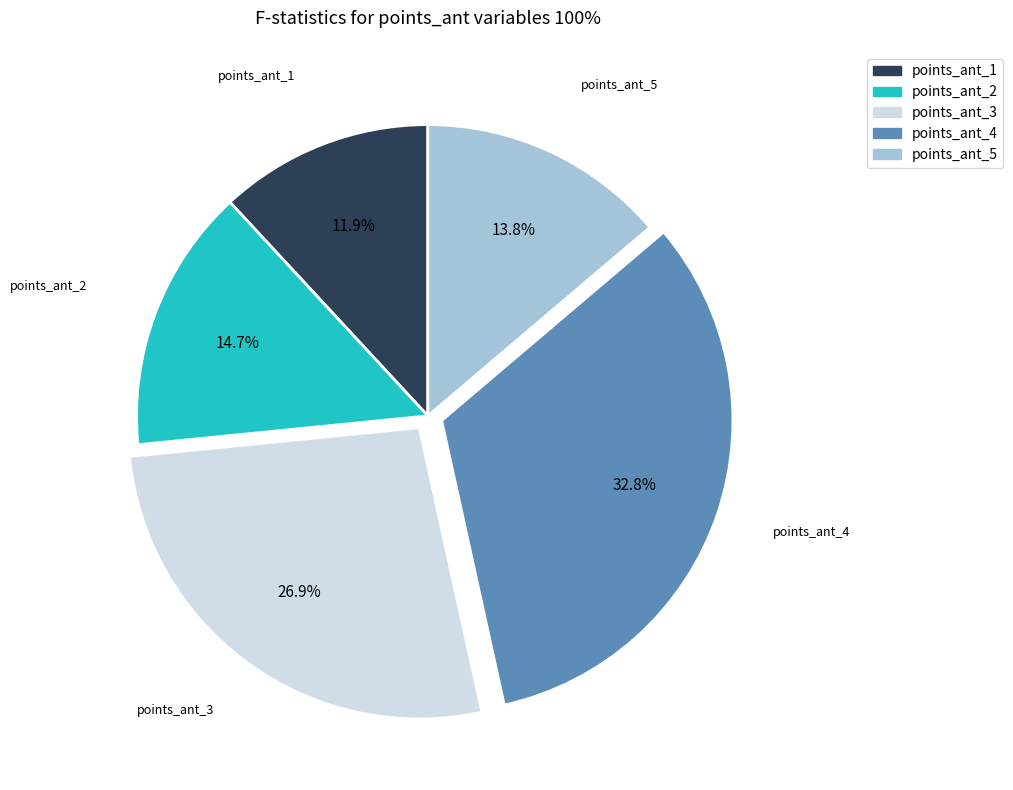

Is it true that points_ant_4 is 25% of the pie?

False